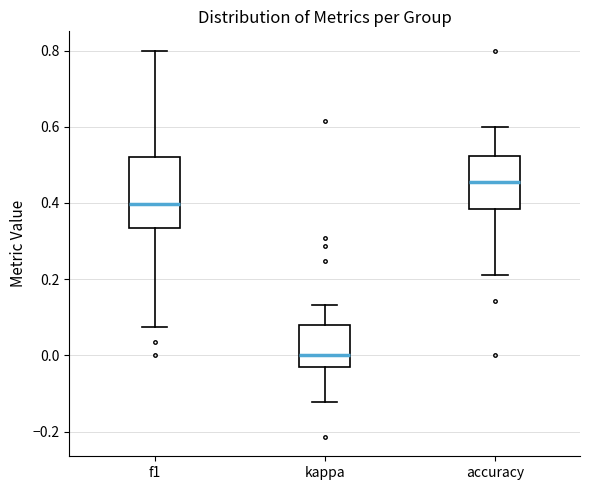

Where is the upper edge of the box for accuracy on the y-axis? The values are not printed on the chart, so give them approximately, as read against the axis.

0.52